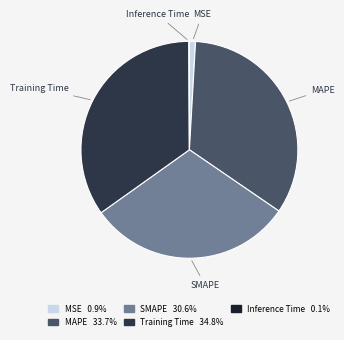

Is there a majority slice in this chart?

No